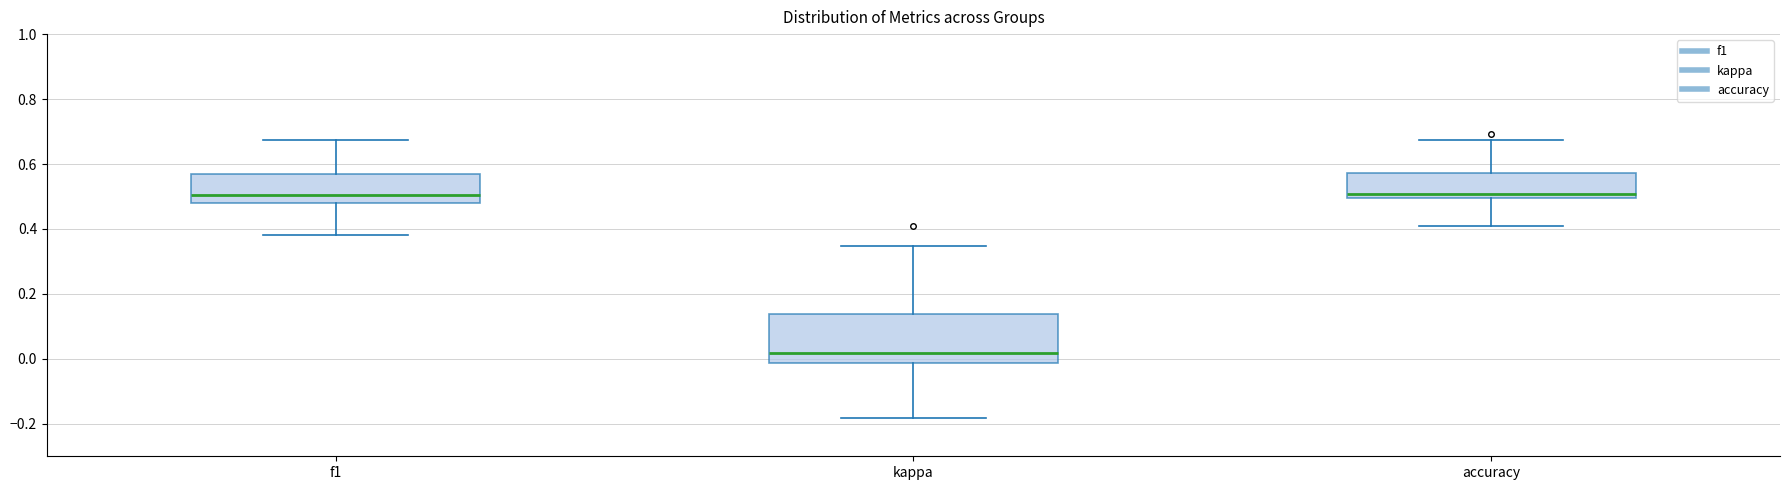

Reading left to right, read every box against the y-axis: the position of its median line, the range the box covers, and the ends of its whiskers. The values are not printed on the chart, so give them approximately, as read against the axis.

f1: median 0.50, box 0.48 to 0.58, whiskers 0.38 to 0.68
kappa: median 0.02, box -0.02 to 0.14, whiskers -0.18 to 0.34
accuracy: median 0.50 (just above the box's lower edge), box 0.50 to 0.58, whiskers 0.40 to 0.68